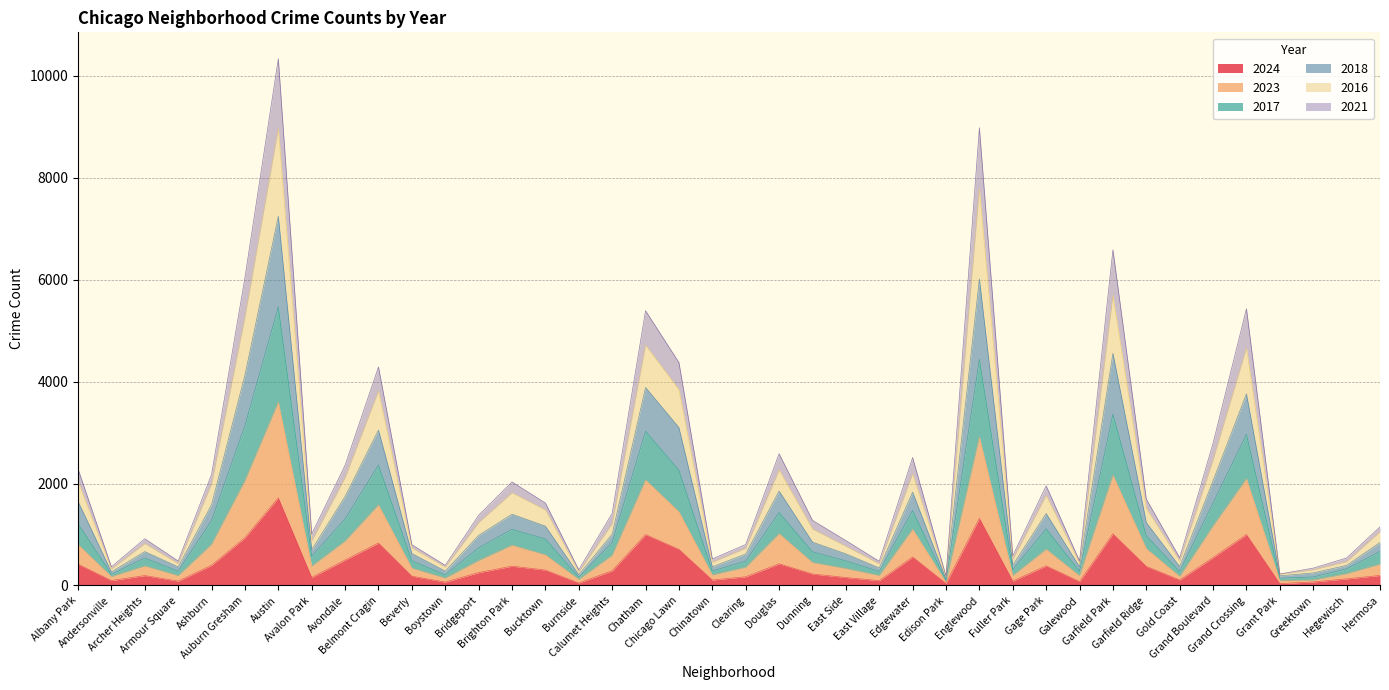

Does the chart have visible grid lines?

Yes